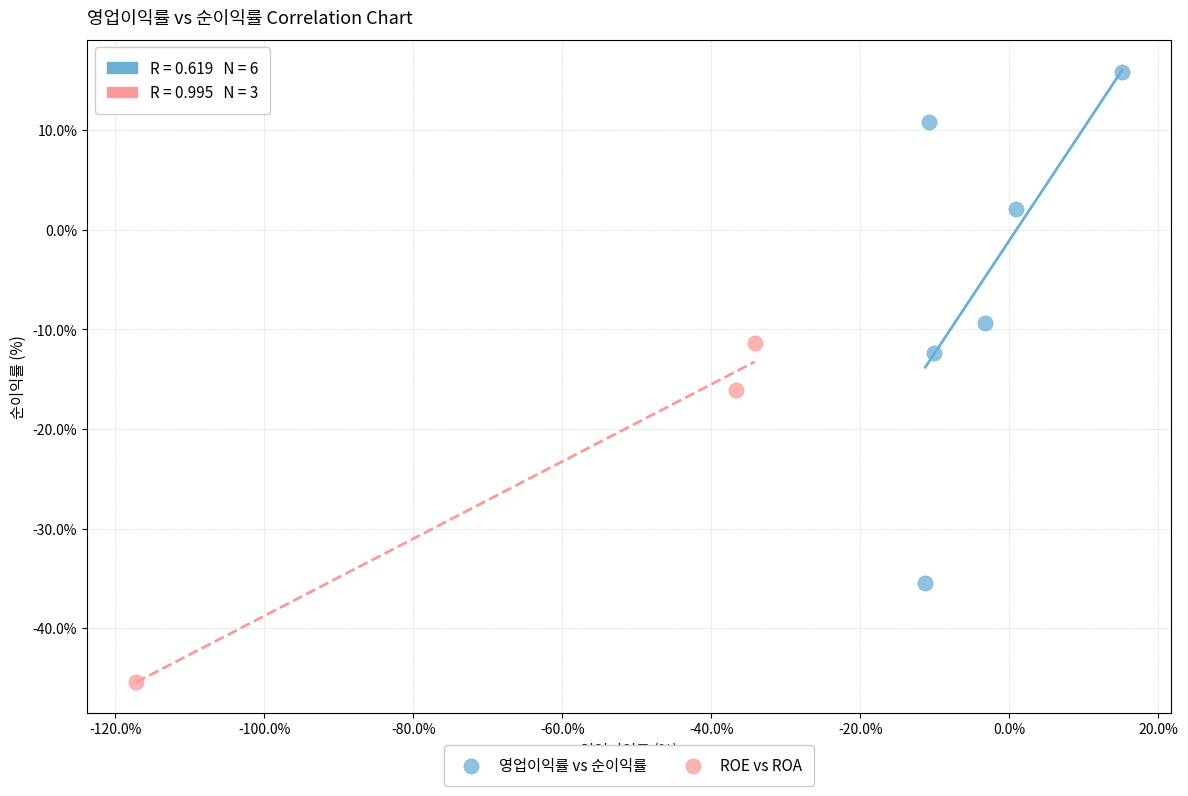

Which series contains the highest Y value?

영업이익률 vs 순이익률